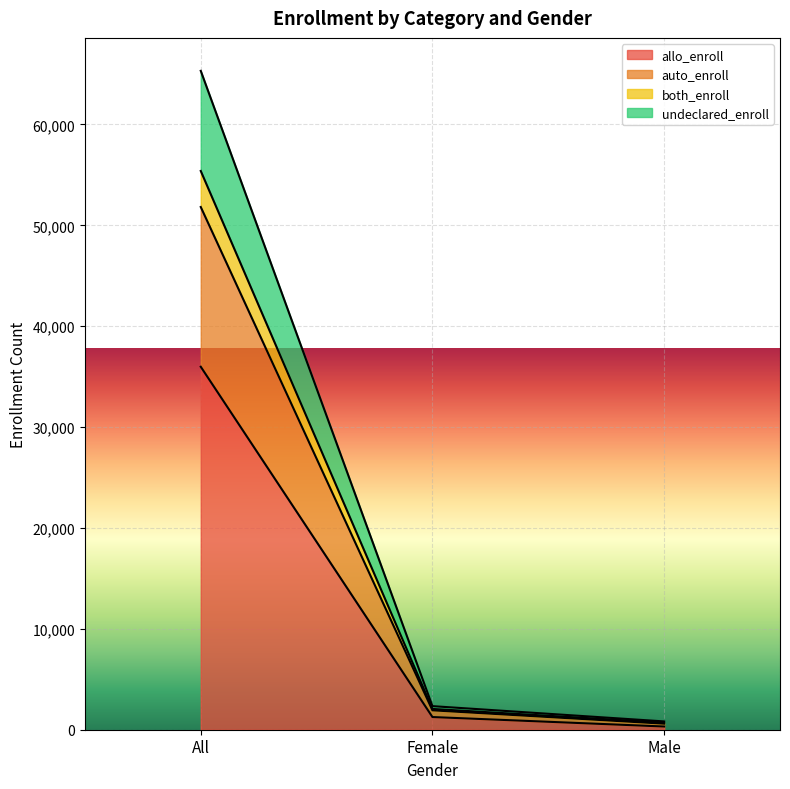

List the labels in order of auto_enroll value, largest first.

All, Female, Male